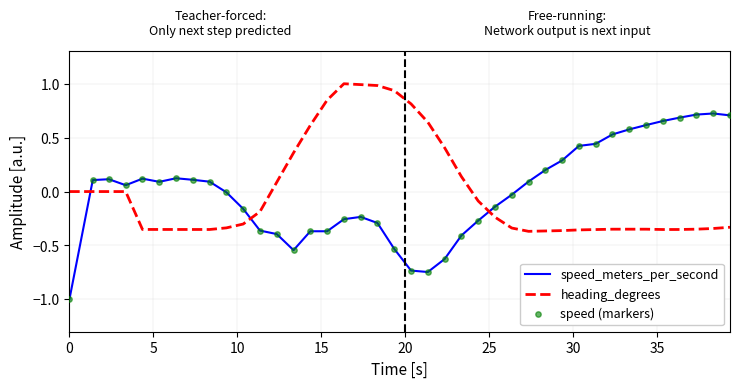

What is the highest value of the heading_degrees series?

1.0